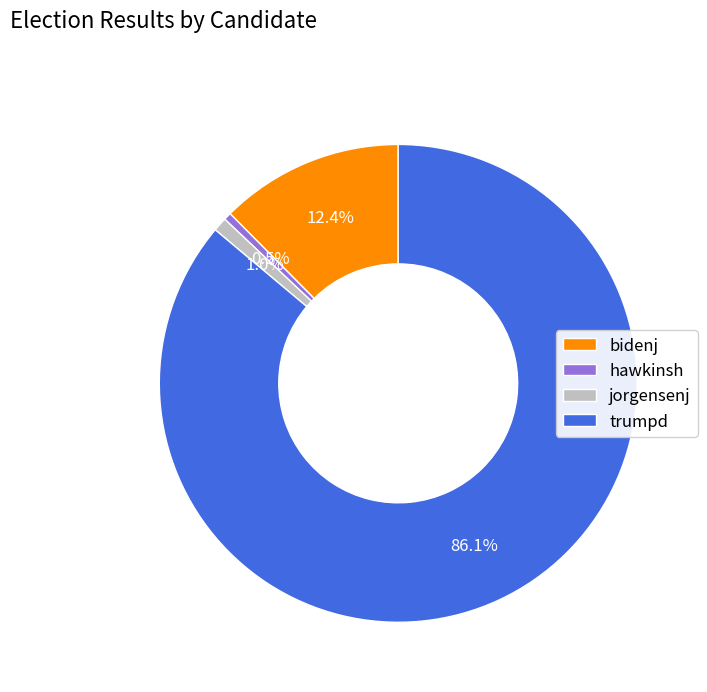

Count the number of slices in the pie.

4